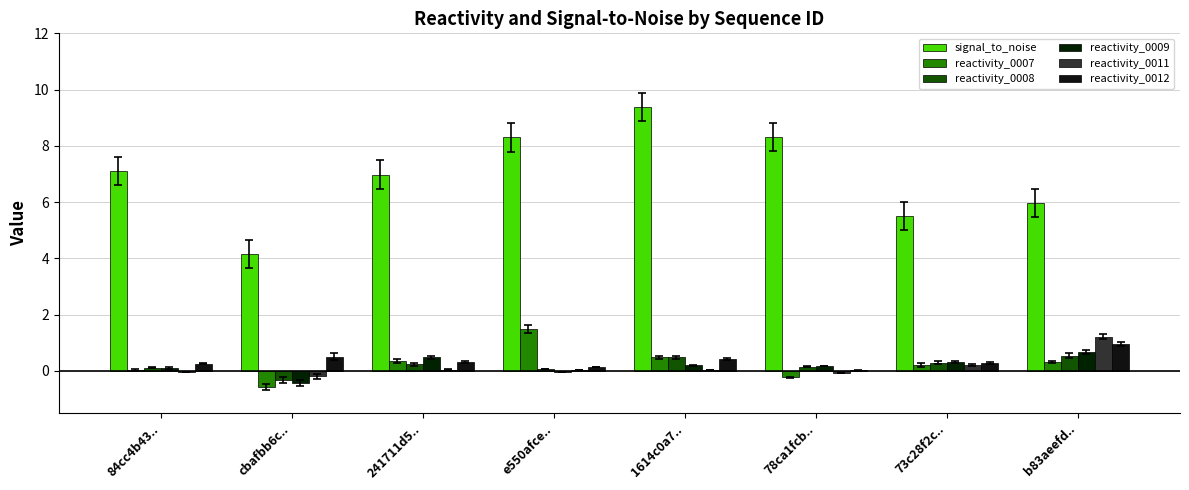

Reading left to right, list all the values displayed in this chart.

signal_to_noise: 84cc4b43..=7.1	cbafbb6c..=4.2	241711d5..=7.0	e550afce..=8.3	1614c0a7..=9.4	78ca1fcb..=8.3	73c28f2c..=5.5	b83aeefd..=6.0
reactivity_0007: 84cc4b43..=0.0	cbafbb6c..=-0.6	241711d5..=0.4	e550afce..=1.5	1614c0a7..=0.5	78ca1fcb..=-0.2	73c28f2c..=0.2	b83aeefd..=0.3
reactivity_0008: 84cc4b43..=0.1	cbafbb6c..=-0.3	241711d5..=0.2	e550afce..=0.1	1614c0a7..=0.5	78ca1fcb..=0.2	73c28f2c..=0.3	b83aeefd..=0.5
reactivity_0009: 84cc4b43..=0.1	cbafbb6c..=-0.4	241711d5..=0.5	e550afce..=-0.0	1614c0a7..=0.2	78ca1fcb..=0.2	73c28f2c..=0.3	b83aeefd..=0.7
reactivity_0011: 84cc4b43..=-0.0	cbafbb6c..=-0.2	241711d5..=0.0	e550afce..=0.0	1614c0a7..=0.0	78ca1fcb..=-0.1	73c28f2c..=0.2	b83aeefd..=1.2
reactivity_0012: 84cc4b43..=0.3	cbafbb6c..=0.5	241711d5..=0.3	e550afce..=0.1	1614c0a7..=0.4	78ca1fcb..=0.0	73c28f2c..=0.3	b83aeefd..=1.0